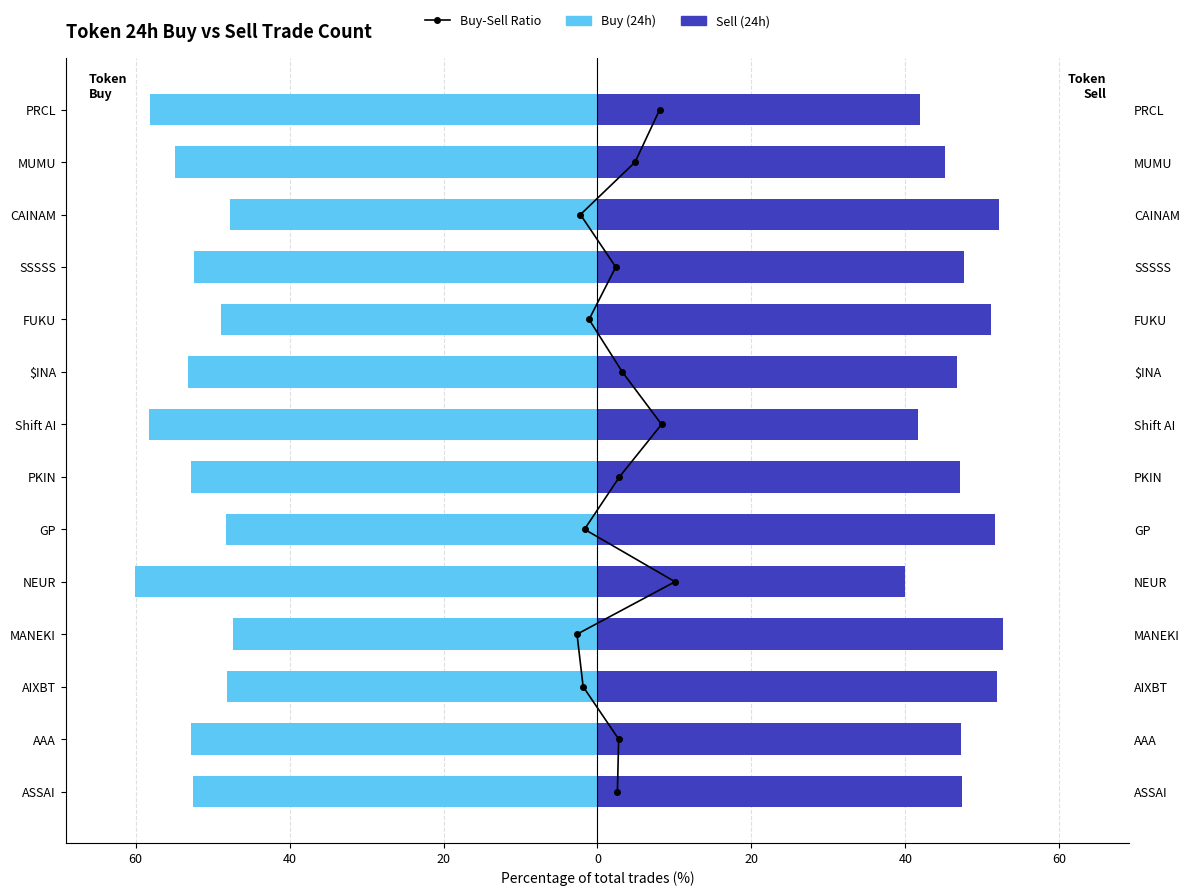

What is the difference between the second highest and second lowest values in the Sell (24h) series?

10.5